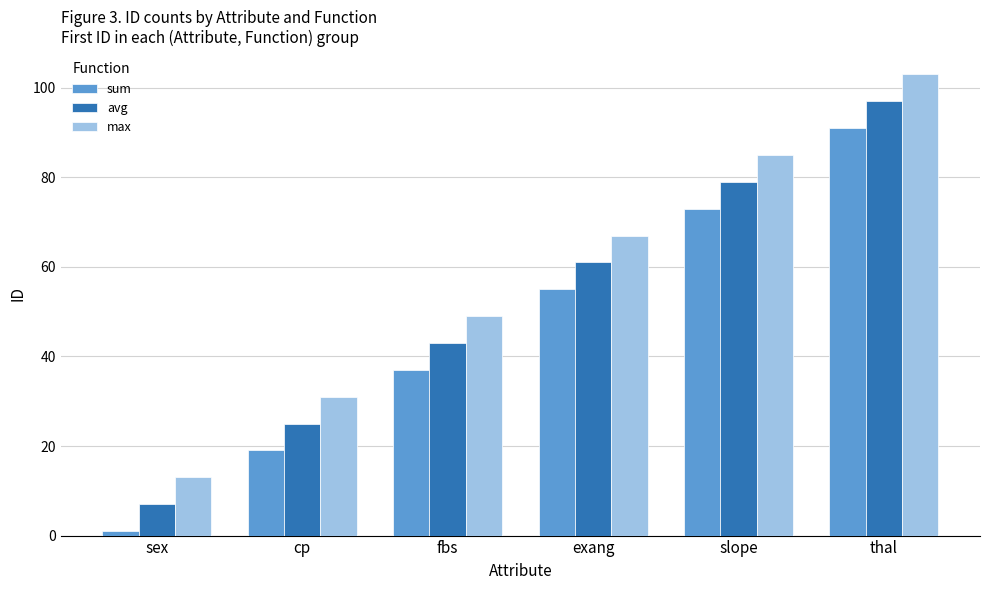

What is the total value across all series at fbs?

129